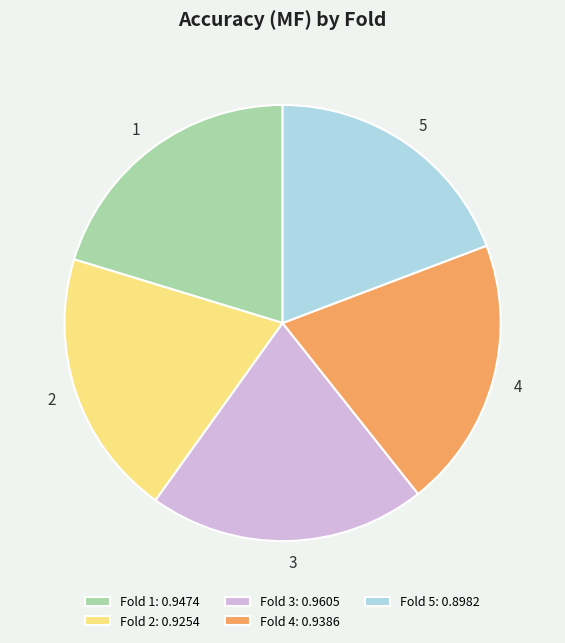

Do 3 and 4 together represent more than half of the pie?

No